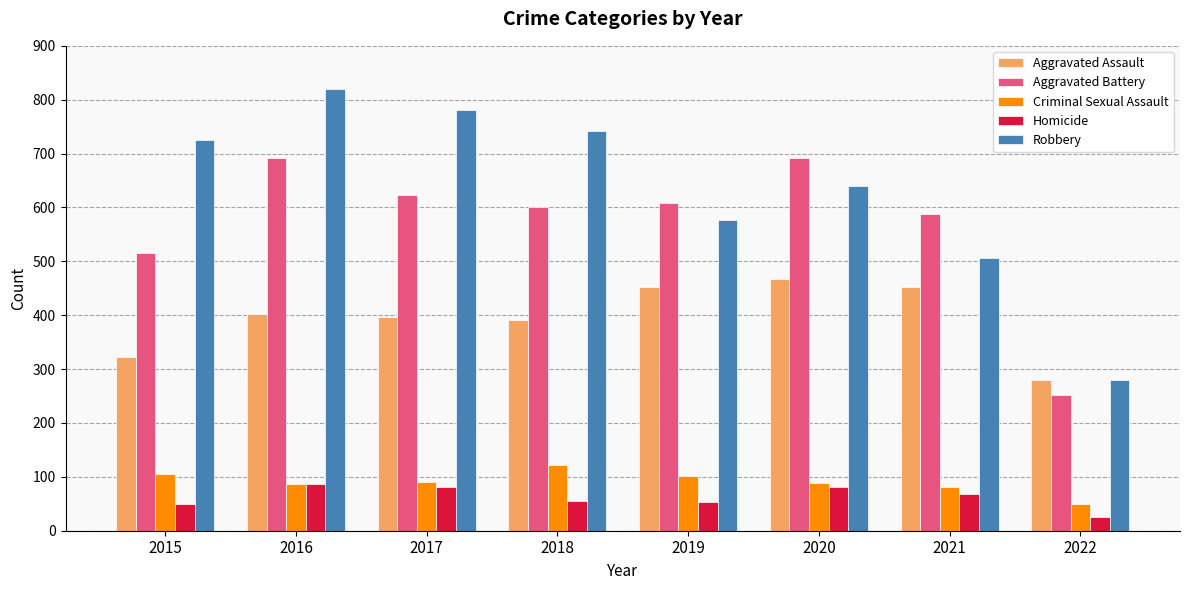

What is the value of the Aggravated Assault bar at the 2nd from the left?

402